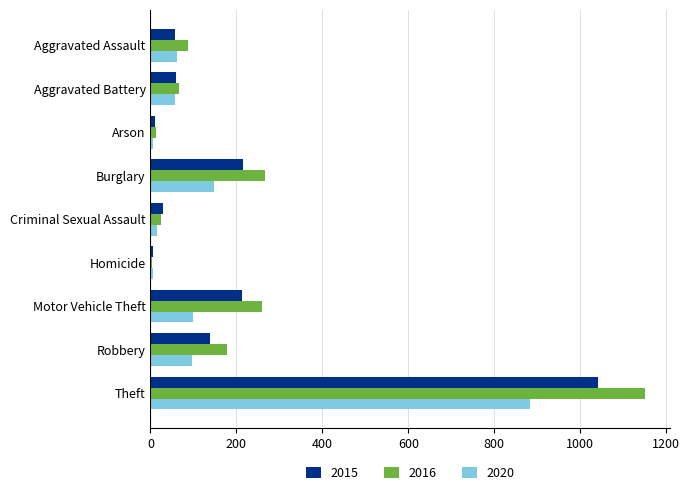

At how many categories does at least one series exceed 222?

3